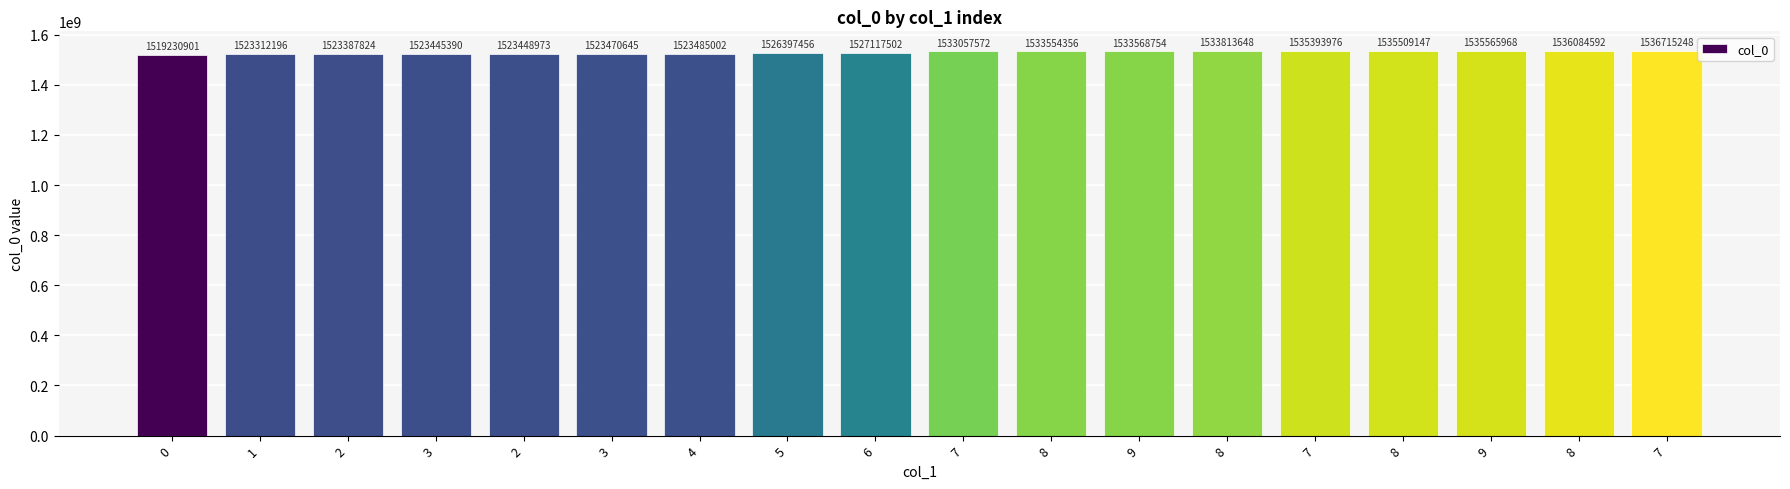

True or false: the data shows 2361971863 at 5.

False